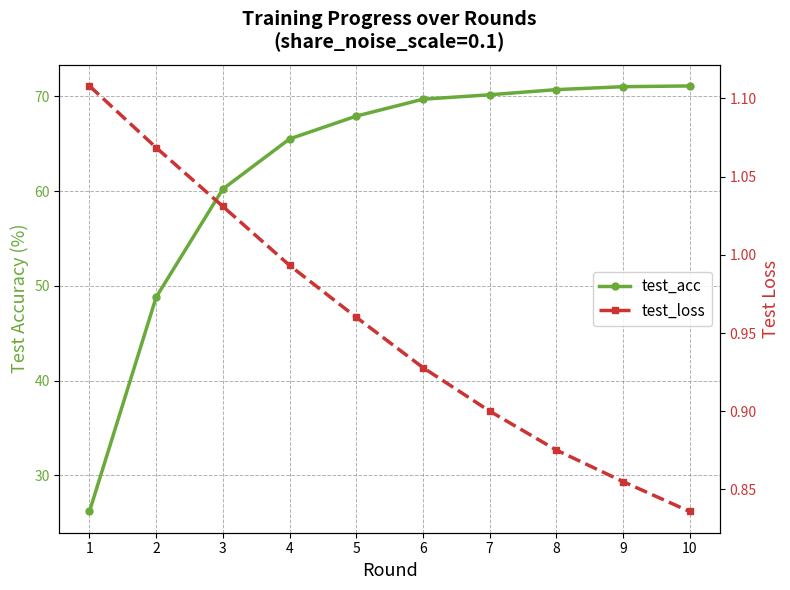

How many data points does each series have?

10